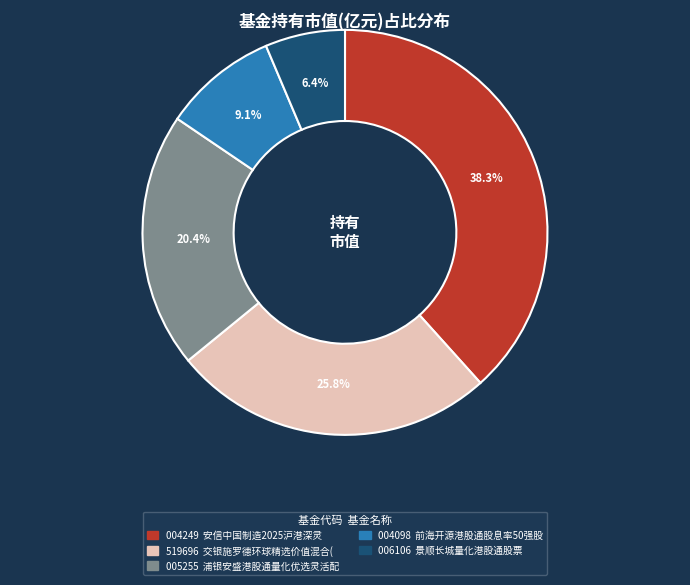

Is there any slice that represents more than half of the pie?

No